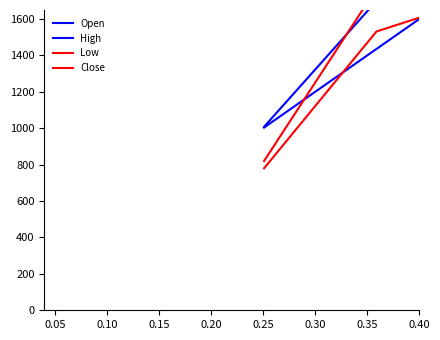

Rank the series by their average value, from lowest to highest.

Low, Open, Close, High